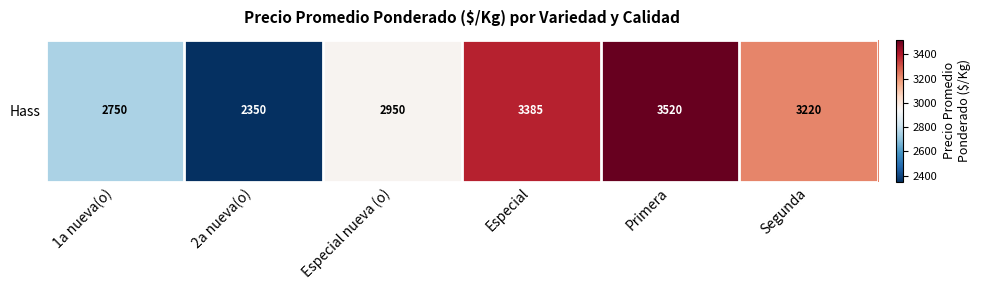

Which category has the highest value across all series?

Primera